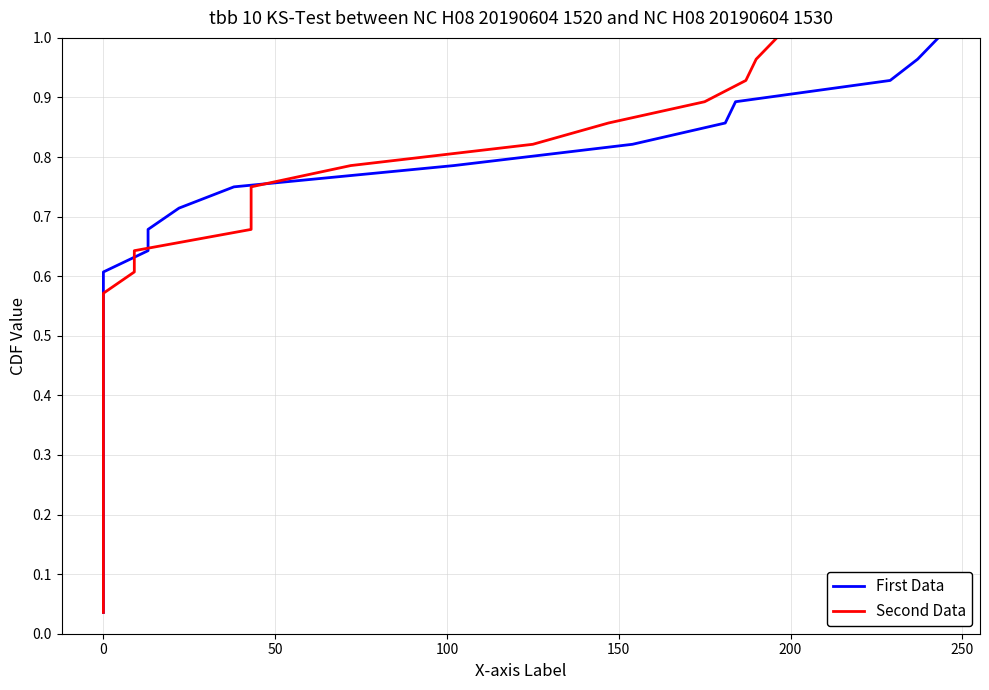

Which series has the largest range (max minus min)?

First Data